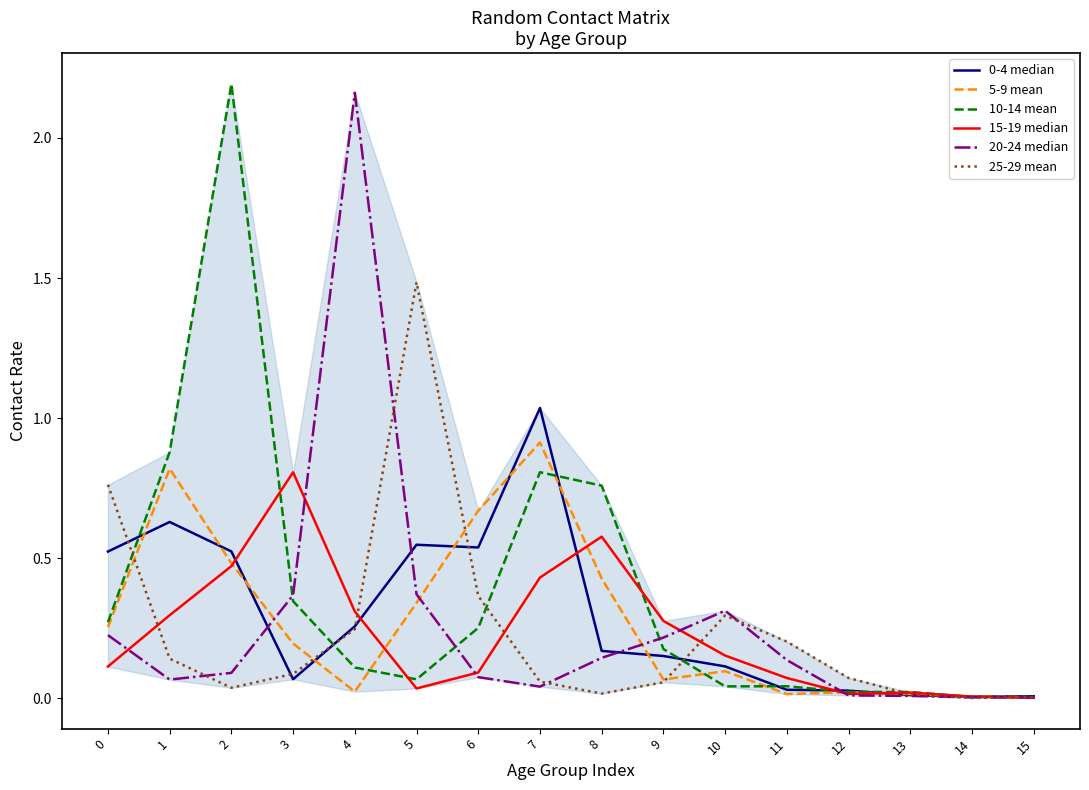

Which series changed the most between 1 and 6?

10-14 mean